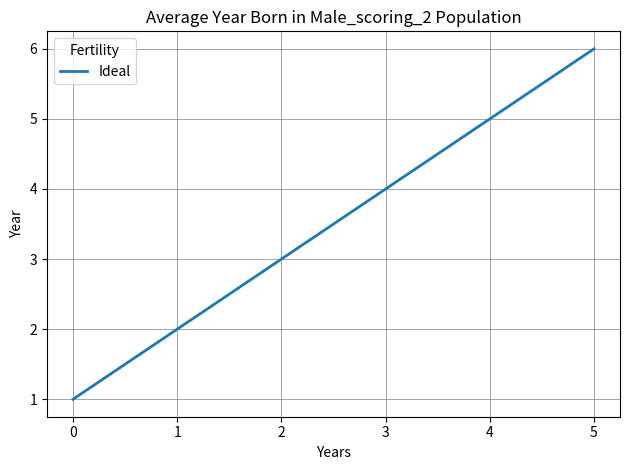

True or false: the data has more than 2 interior local peaks.

False